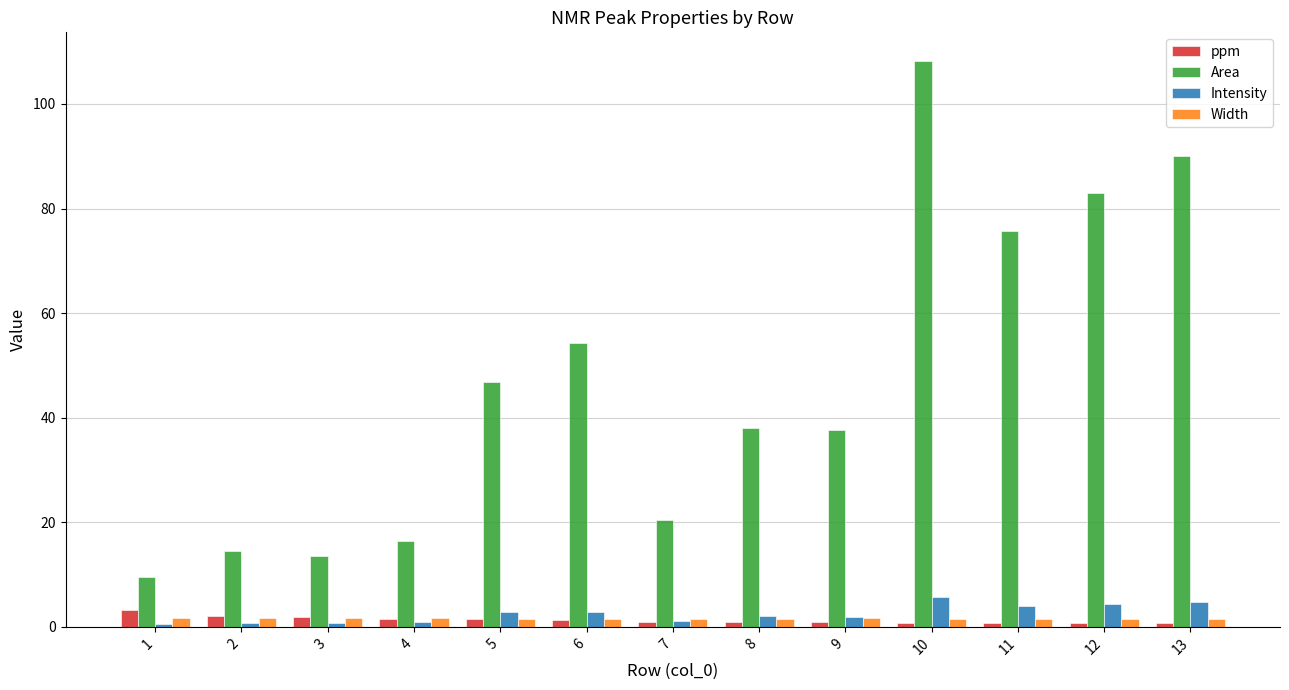

Between 1 and 10, which series saw the biggest shift?

Area